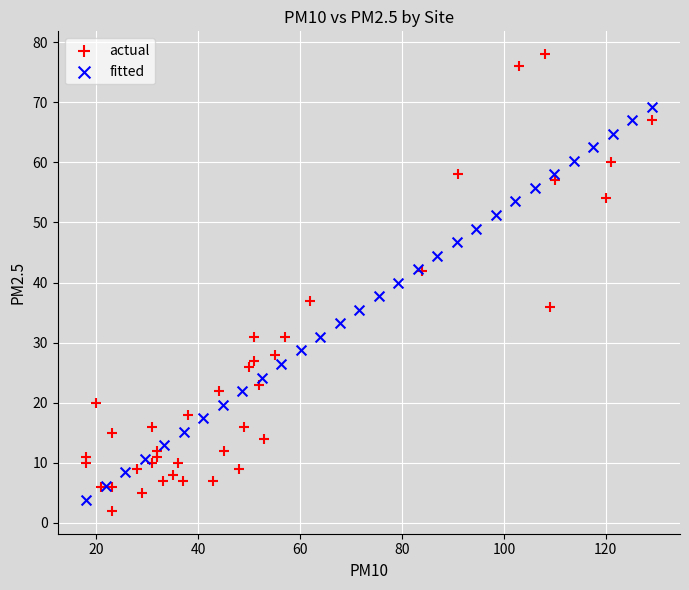

Which series contains the highest Y value?

actual